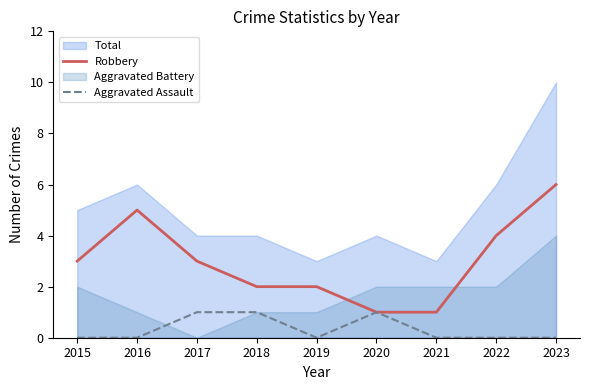

Where is Robbery nearest to the value 3?

2015